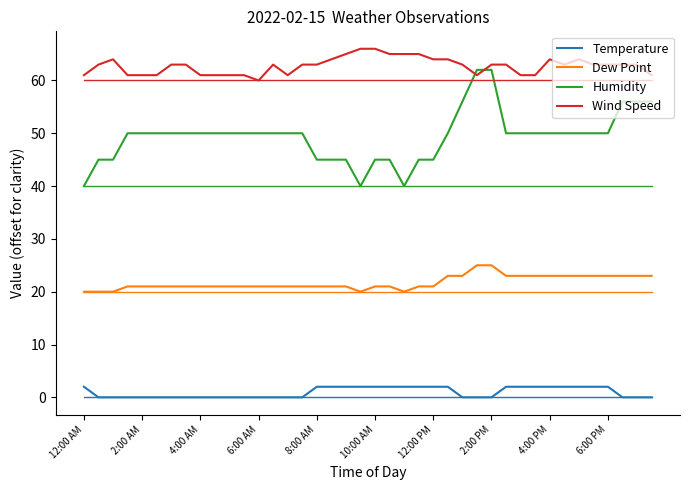

Which series has the widest spread of values?

Humidity